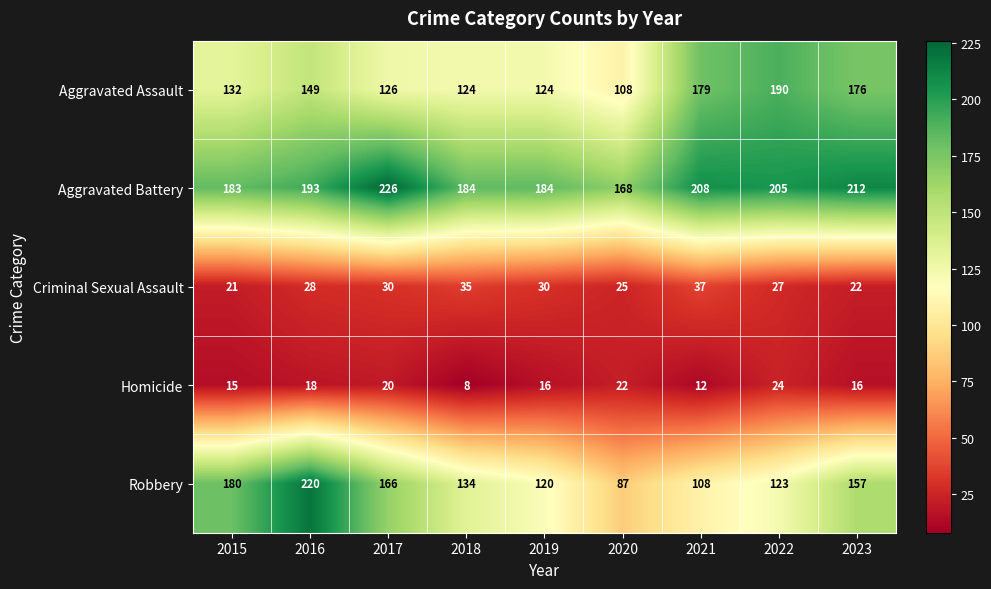

What is the total value across all series at 2021?

544